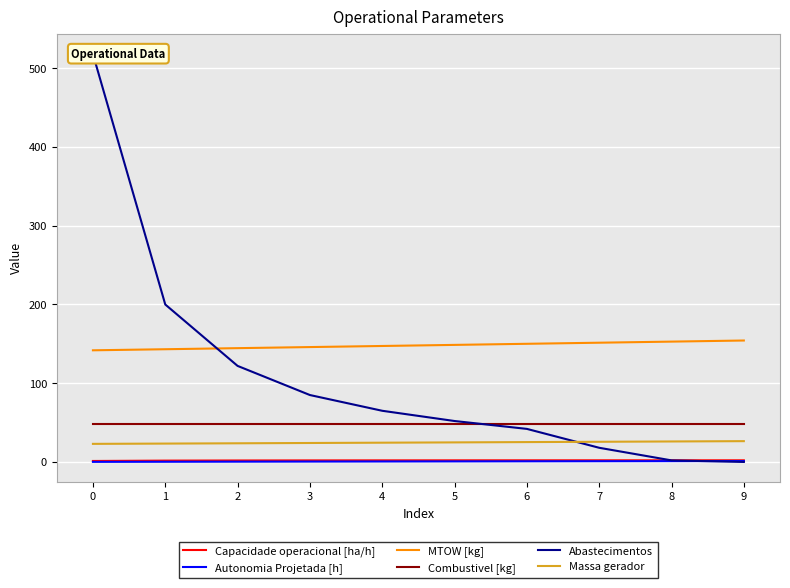

What is the sum of the Abastecimentos values at 1 and 9?

200.0